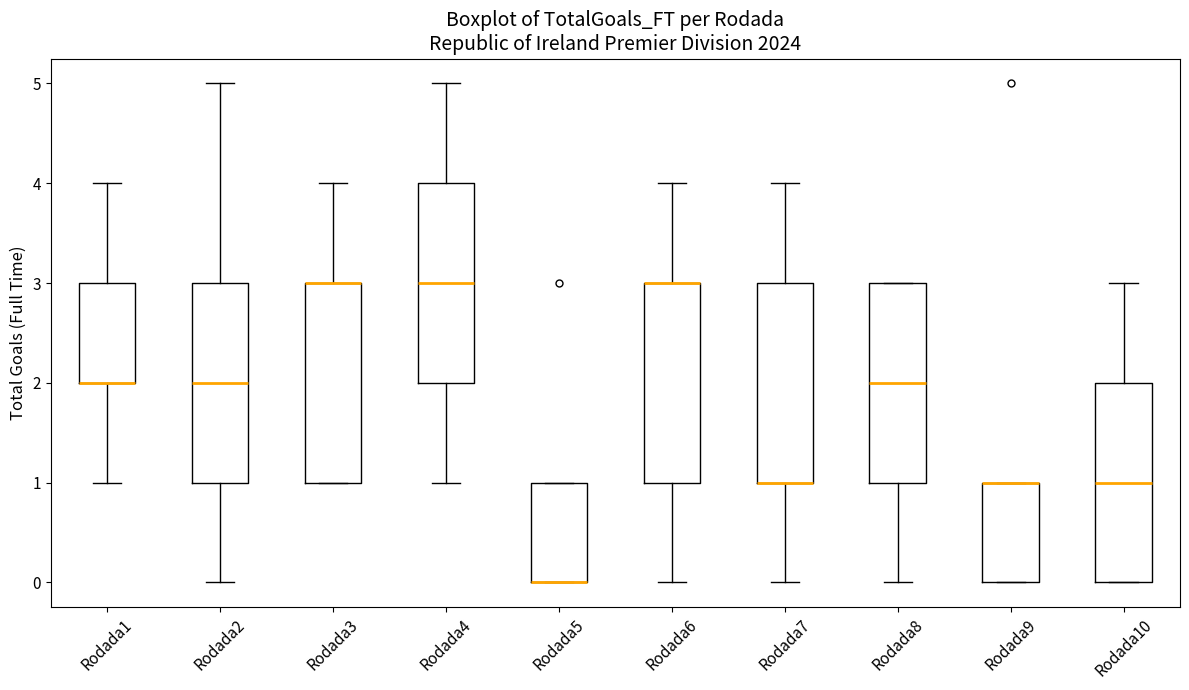

Where does the lower whisker of the box for Rodada1 end on the y-axis? The values are not printed on the chart, so give them approximately, as read against the axis.

1